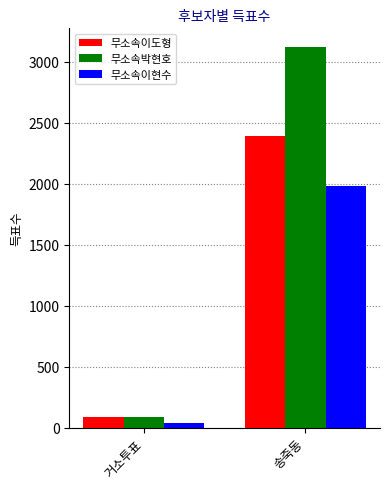

How many categories are shown in the chart?

2